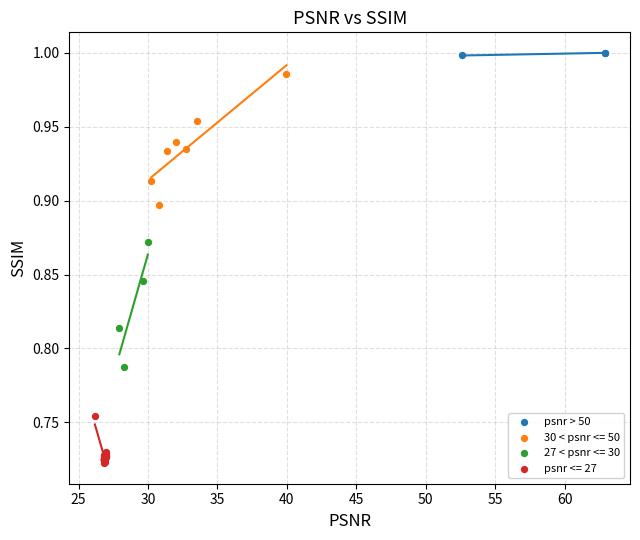

Which series contains the lowest Y value?

psnr <= 27